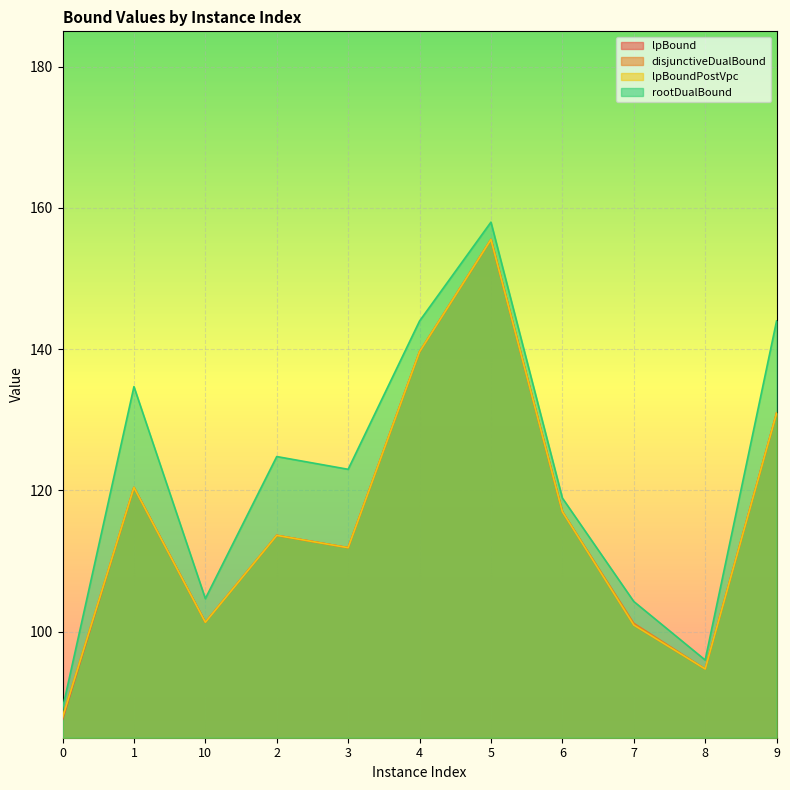

At which label is rootDualBound closest to 123?

3